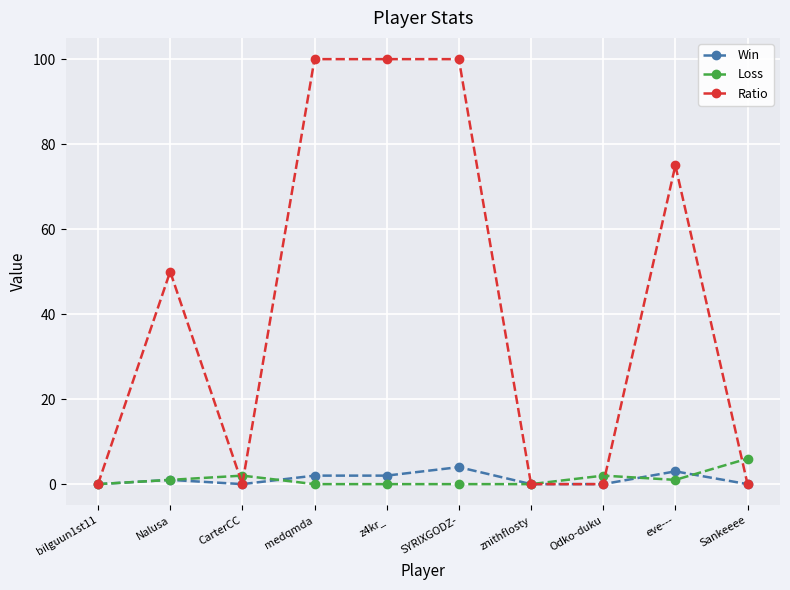

Which series changed the most between bilguun1st11 and z4kr_?

Ratio